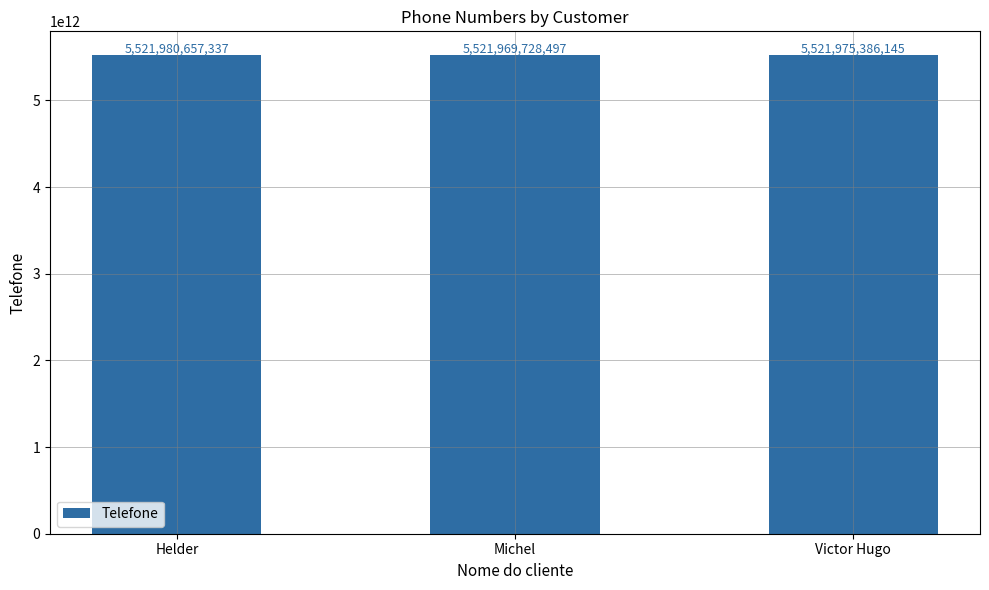

Which label corresponds to the smallest value in the chart?

Michel